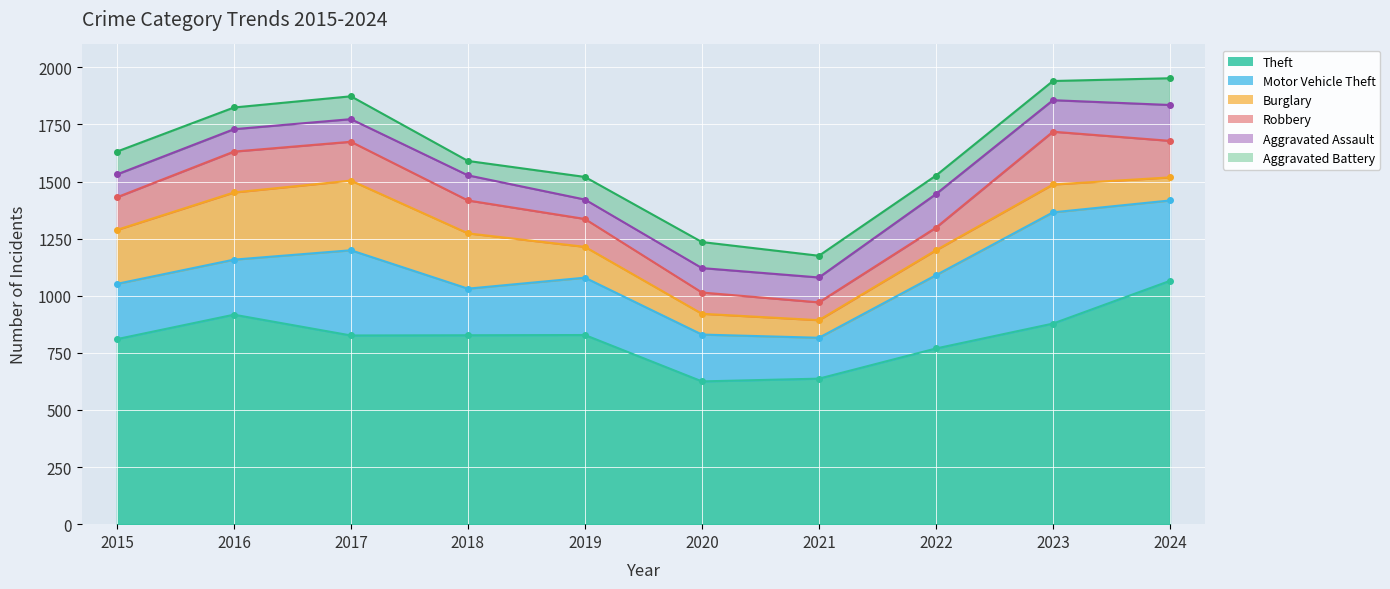

Which category has the highest value in the Burglary series?

2017